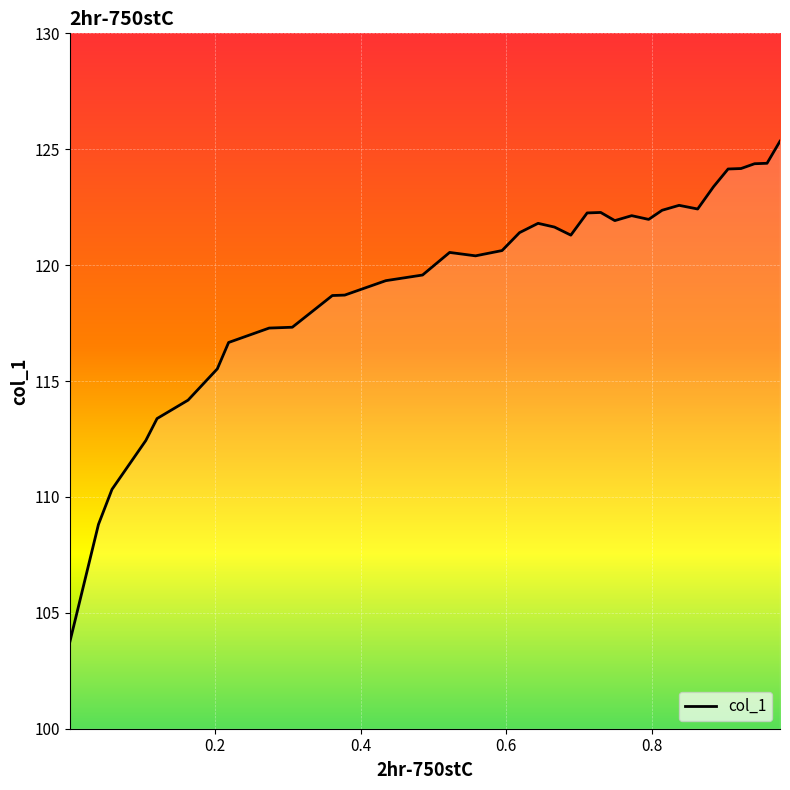

What is the difference between the maximum and minimum values?

21.6